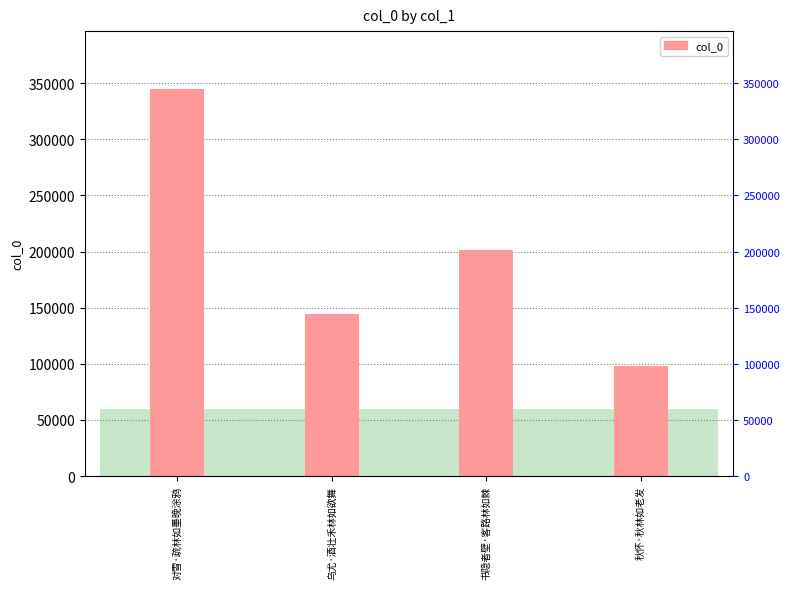

Rank the categories by value from highest to lowest.

对雪·疏林如墨晚涂鸦, 书隐者壁·客路林如棘, 乌尤·酒壮禾林如欲舞, 秋怀·秋林如老发